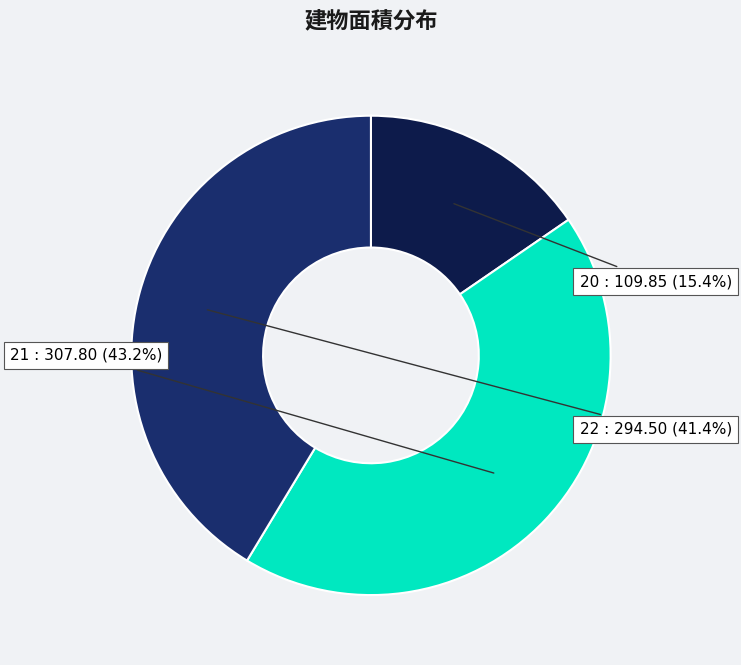

Is there a majority slice in this chart?

No